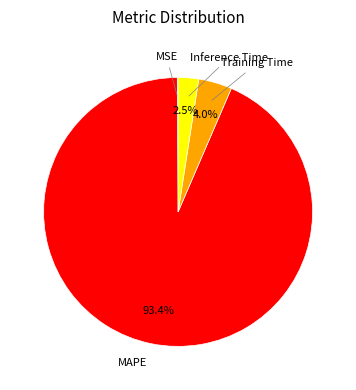

To the nearest percent, what is the difference between the largest and smallest slice percentages?

93%